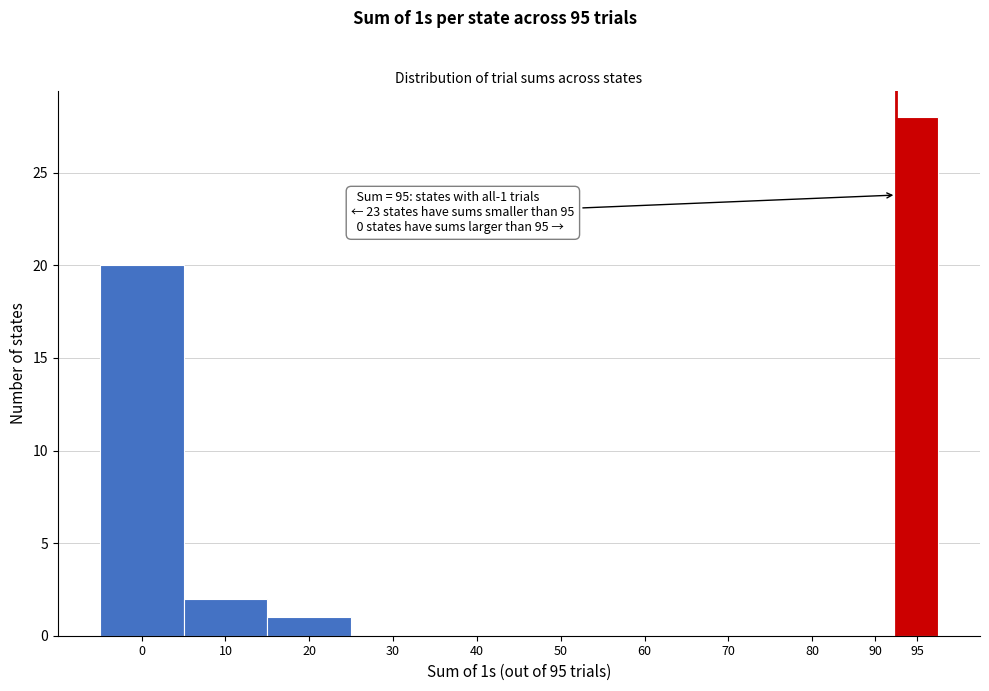

Reading left to right, extract all data points from this chart.

0=20	10=2	20=1	30=0	40=0	50=0	60=0	70=0	80=0	90=0	95=28